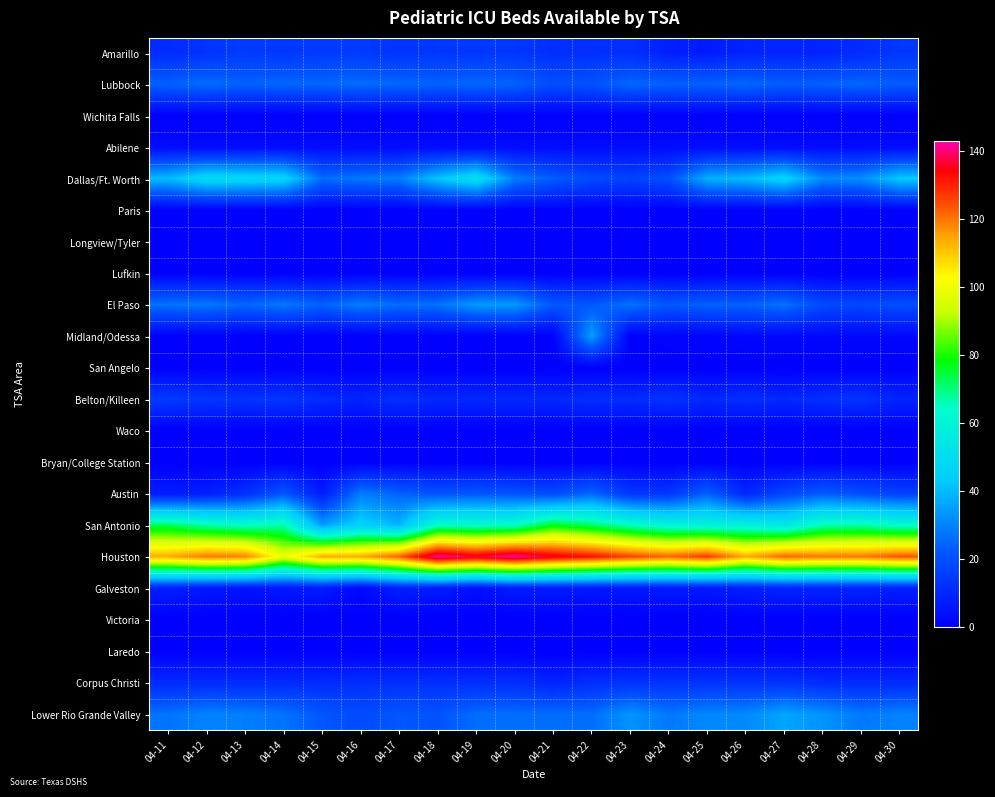

Which series has the widest spread of values?

Houston